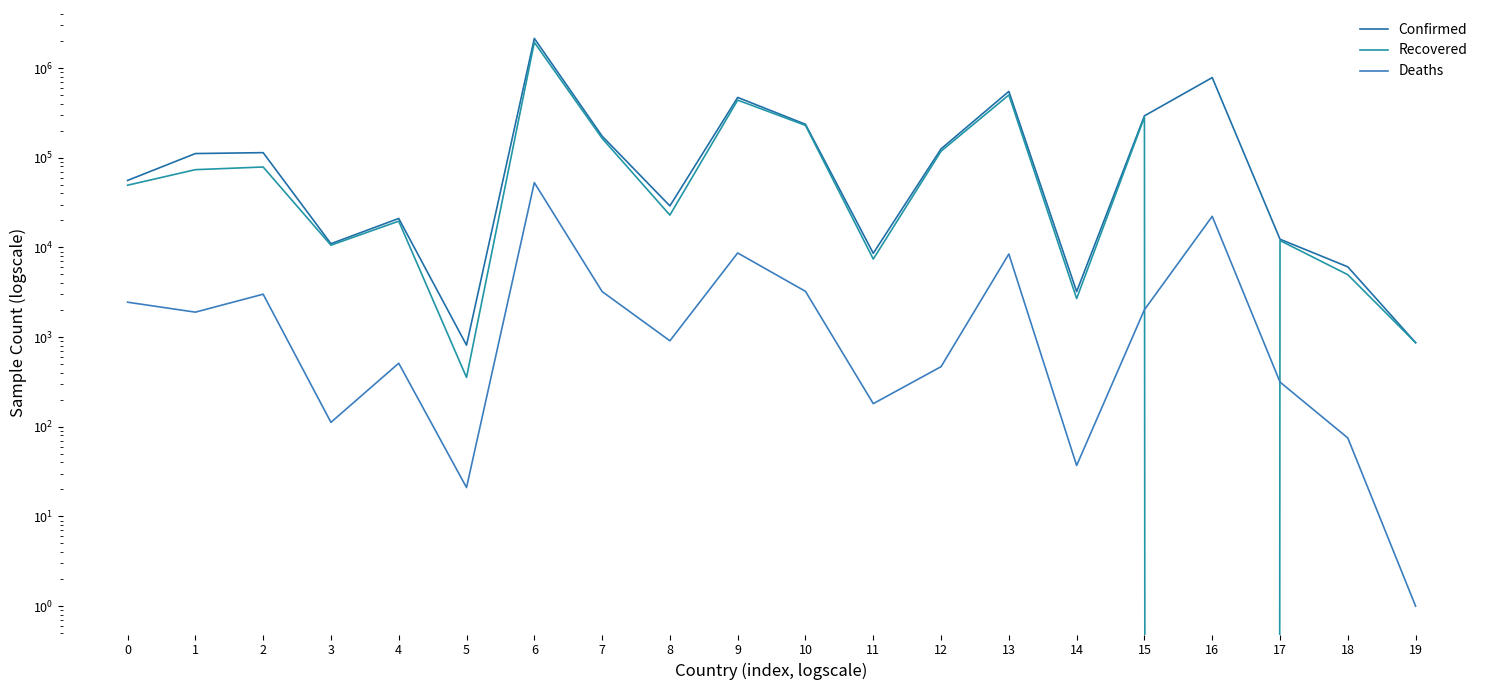

Between 17 and 13, which is larger?

13